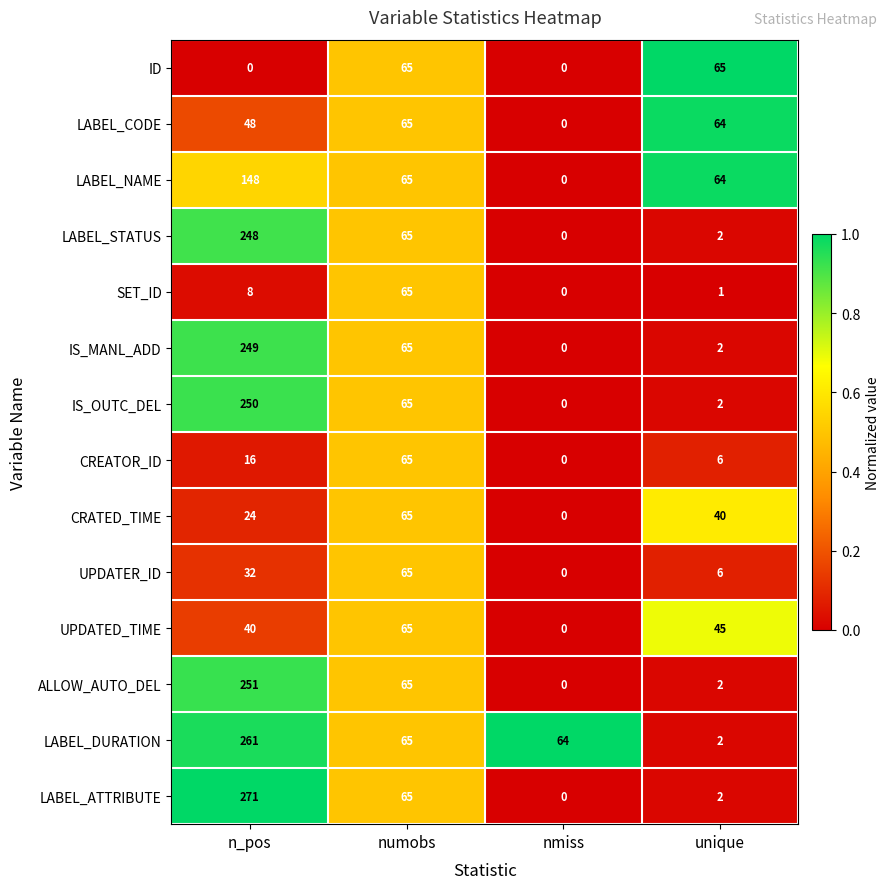

Rank the categories by LABEL_STATUS value from highest to lowest.

n_pos, numobs, unique, nmiss